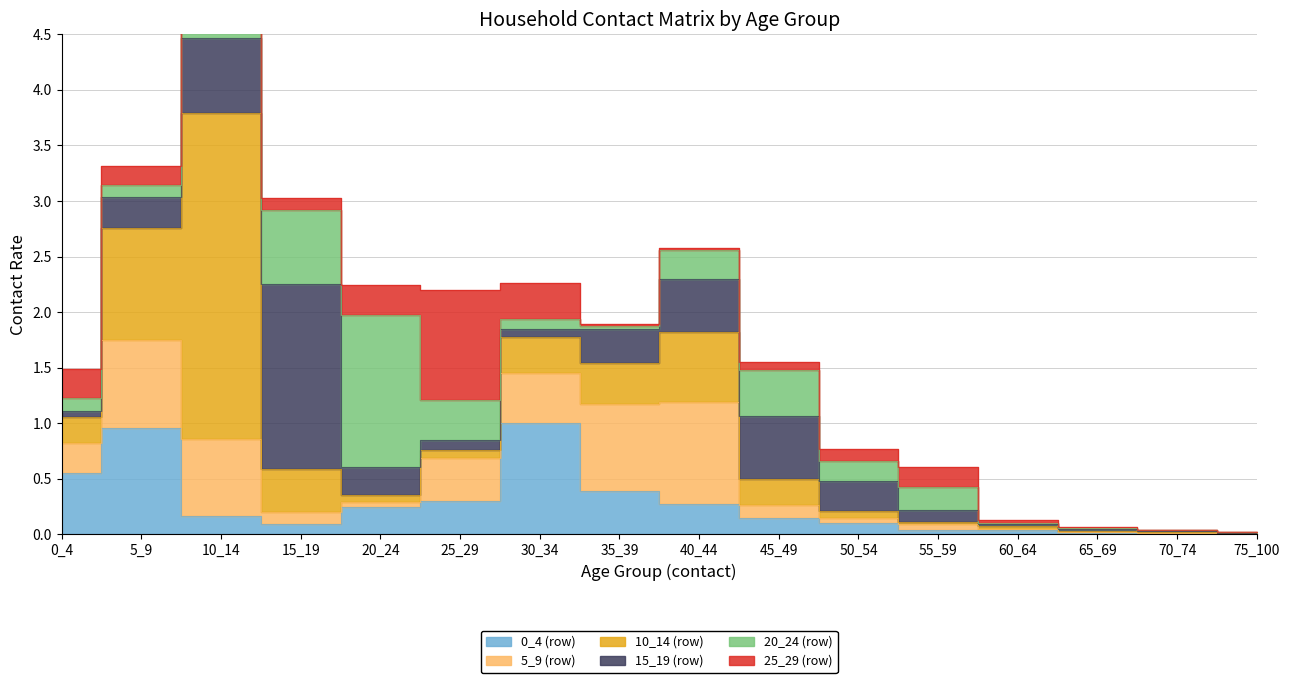

Which series has the largest total across all categories?

10_14 (row)